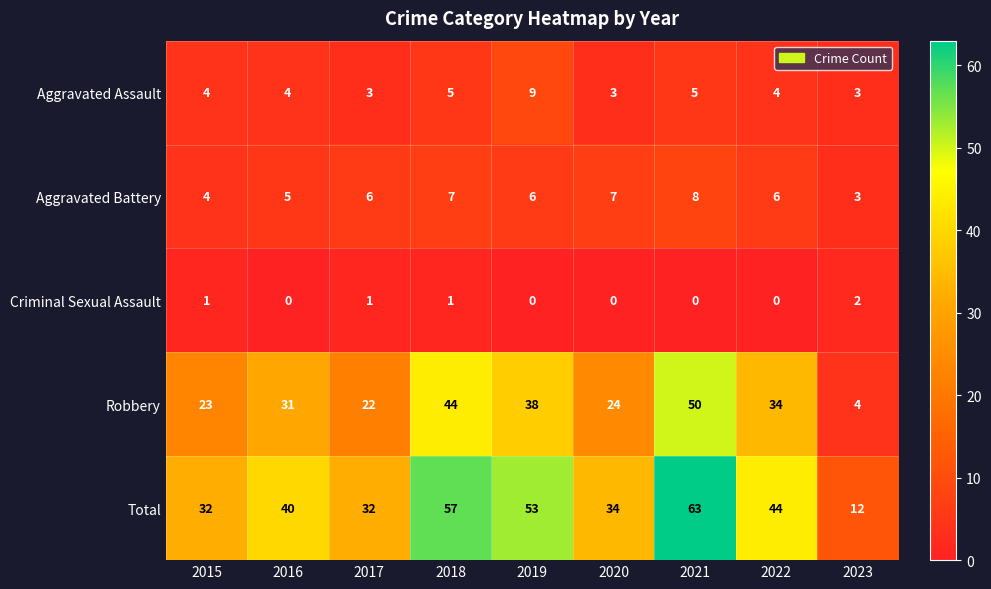

Which series has the largest total across all categories?

Total